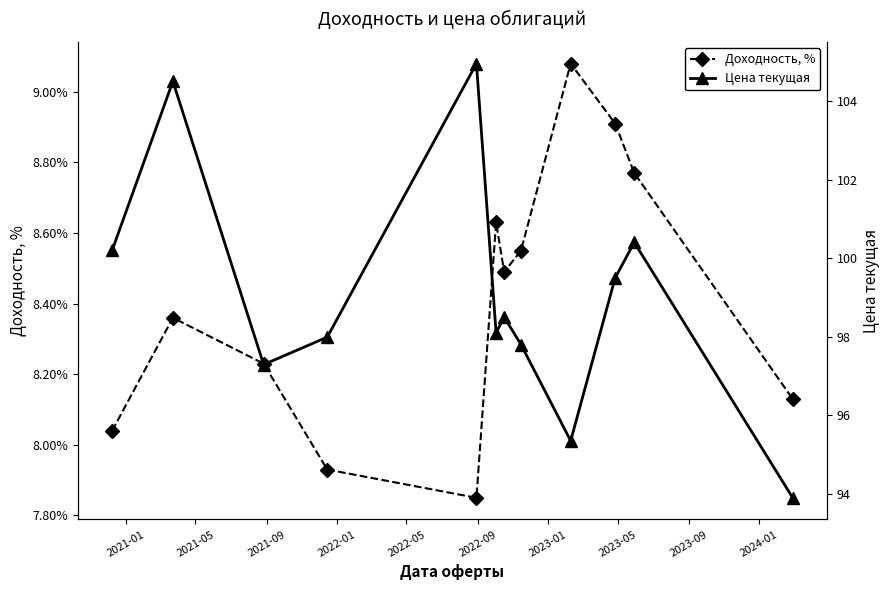

True or false: Доходность, % and Цена текущая intersect in this chart.

False